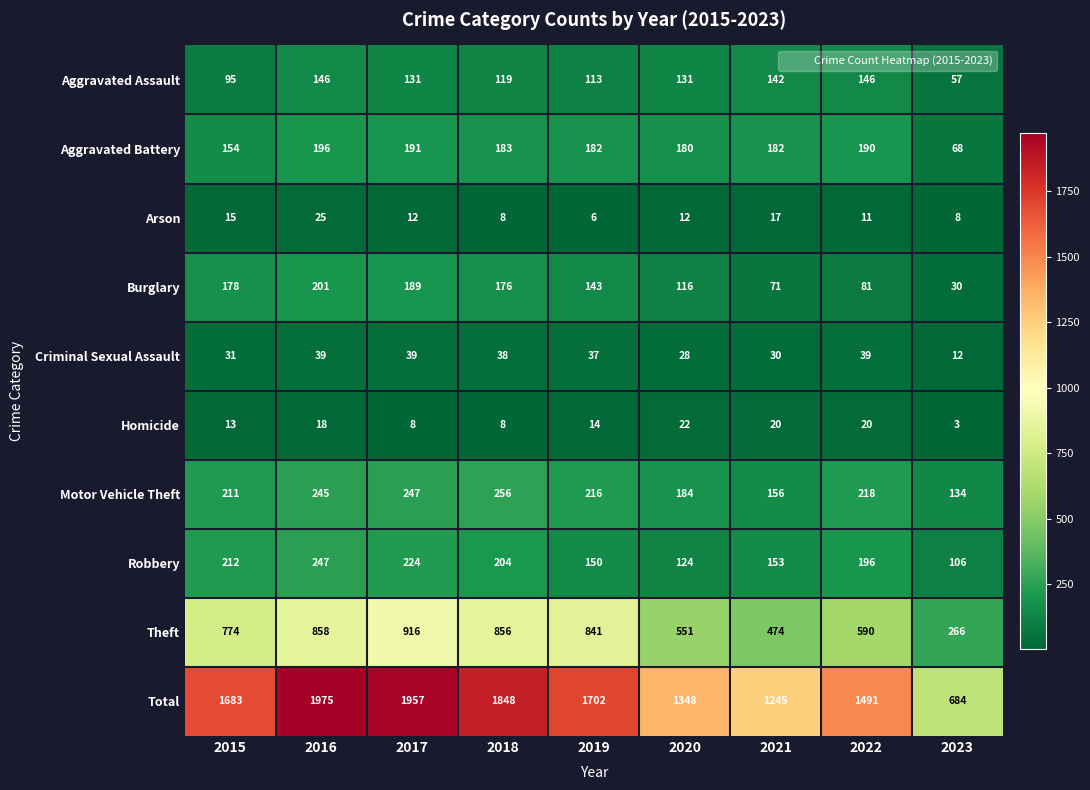

At which category is the sum across all series the highest?

2016